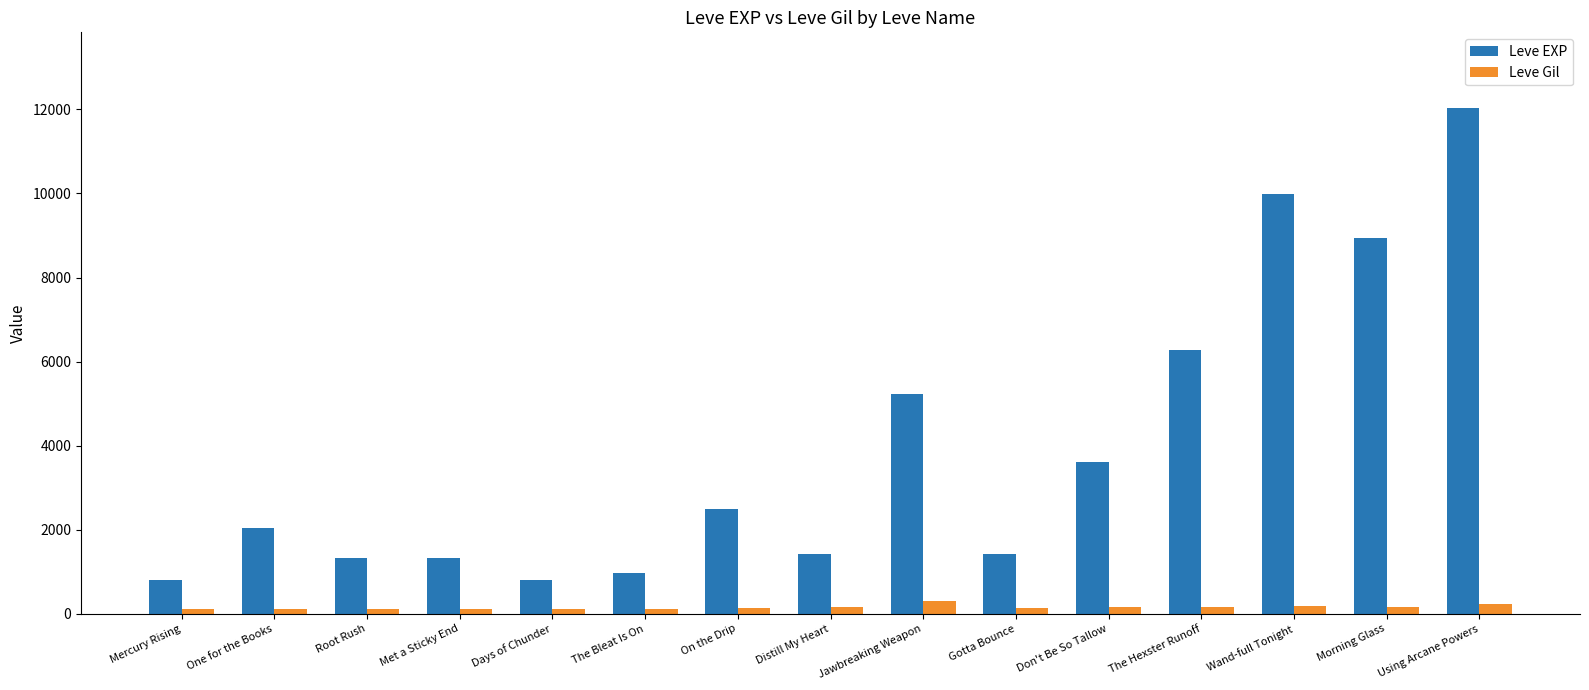

At how many categories does at least one series exceed 1845?

8